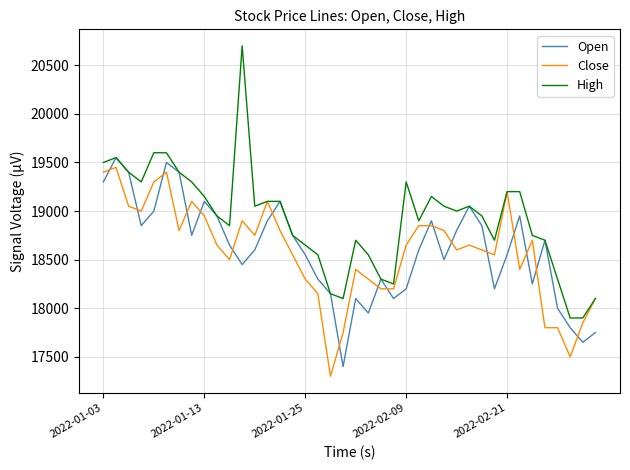

Which series has the largest range (max minus min)?

High